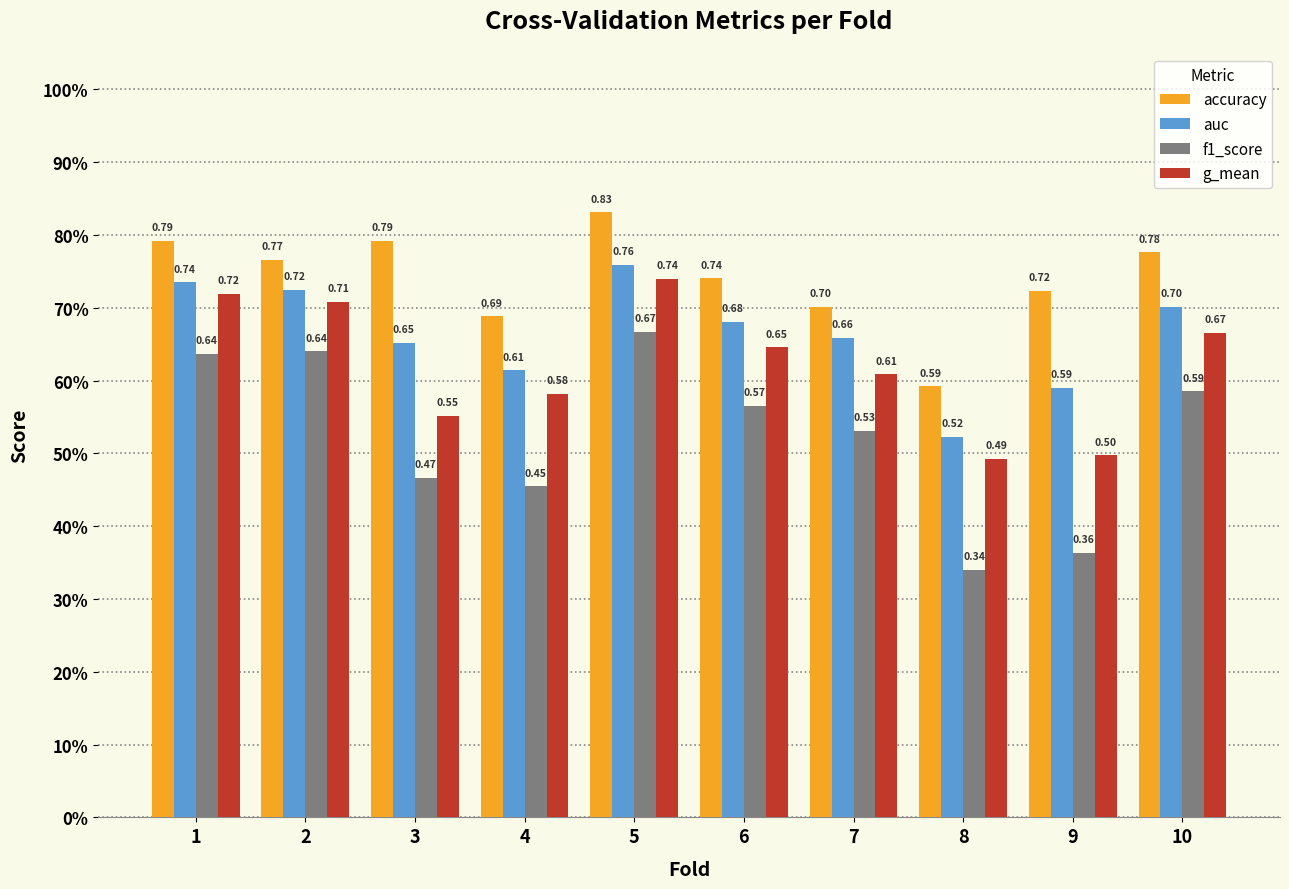

Which category has the highest value in the f1_score series?

5